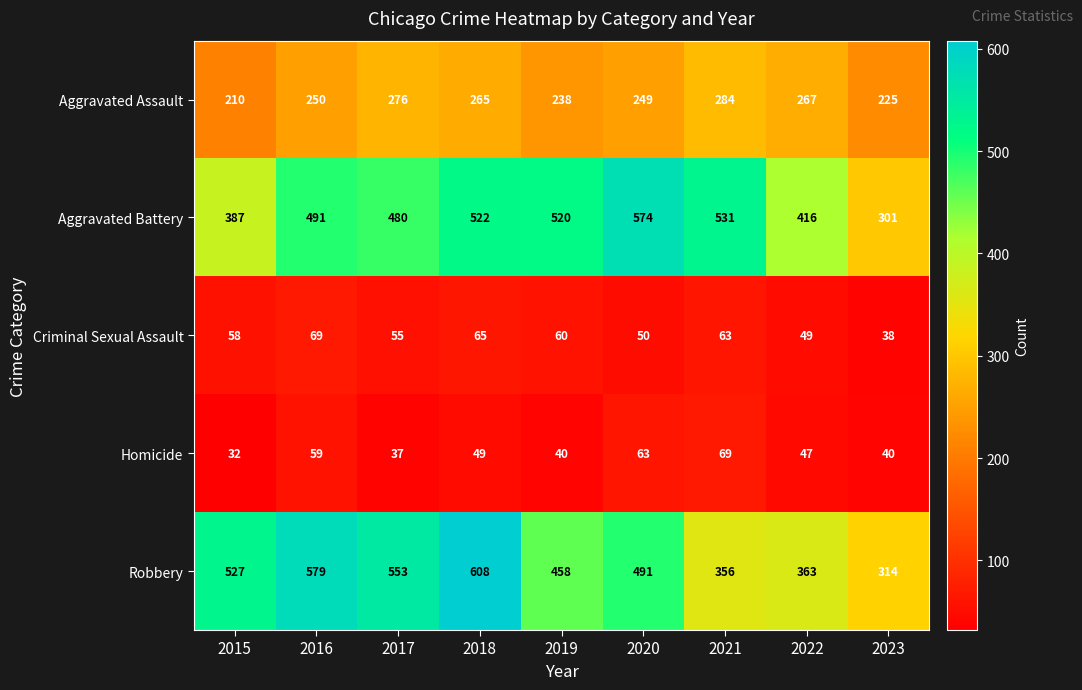

What is the total value across all series at 2016?

1448